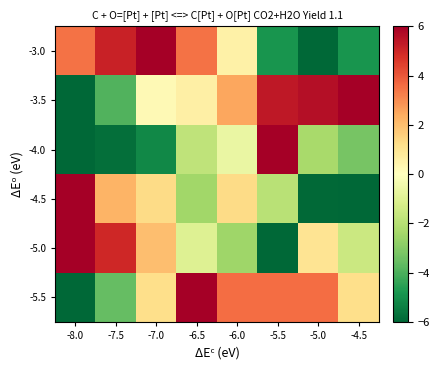

Rank the series by their maximum value, from highest to lowest.

-3.0, -3.5, -4.0, -4.5, -5.0, -5.5